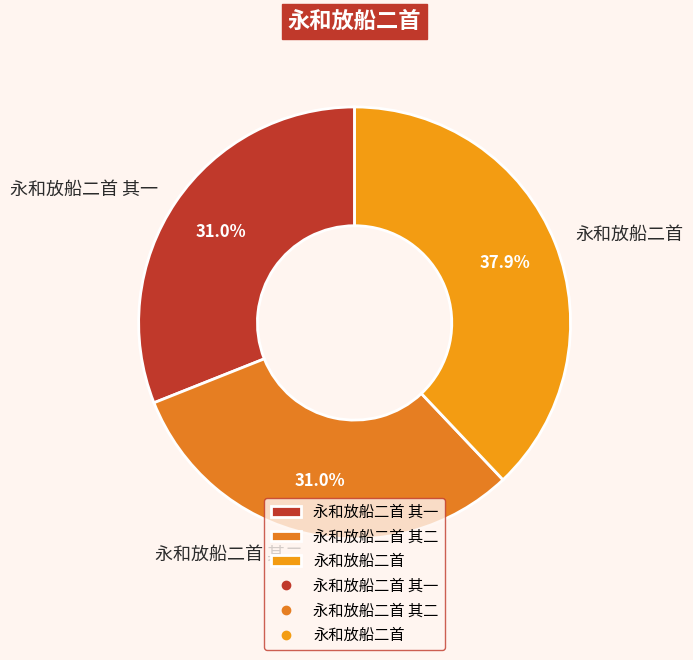

Is there any slice that represents more than half of the pie?

No